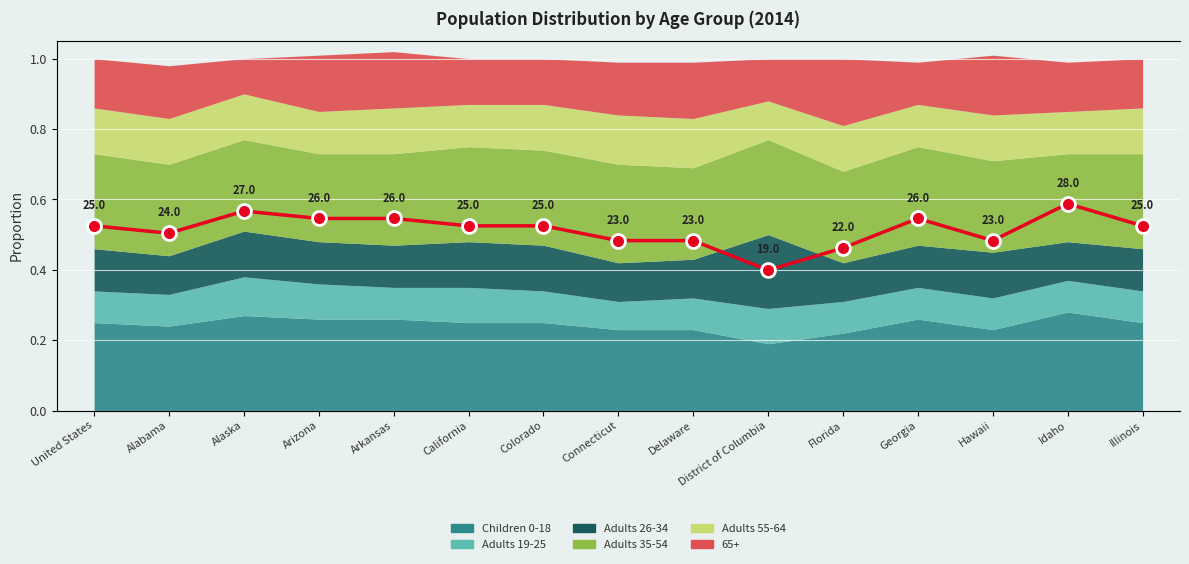

What is the average value?

24.5